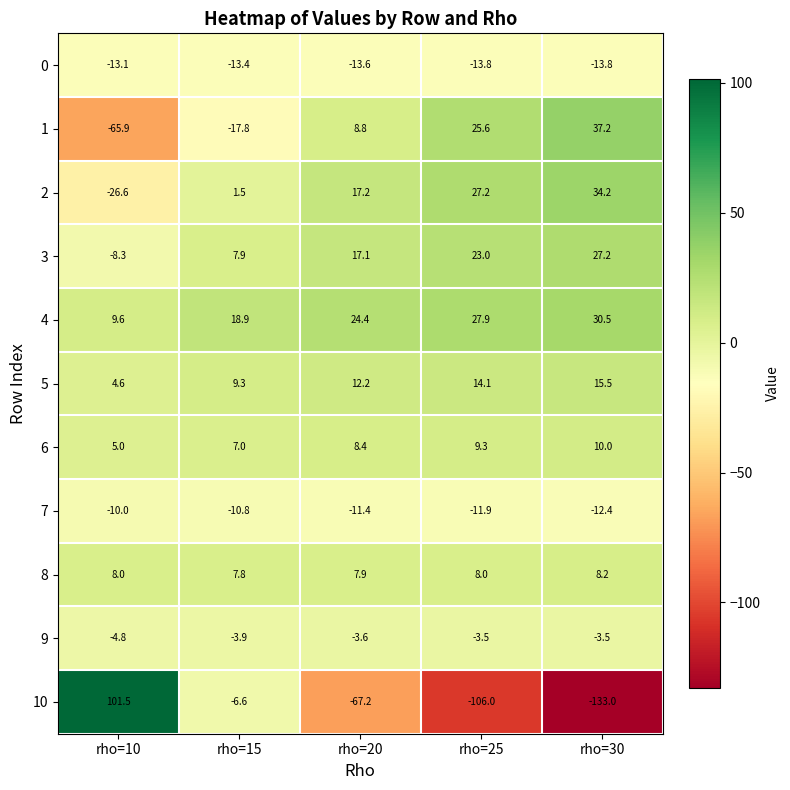

The 8 series shows 8.0 at rho=25. True or false?

True